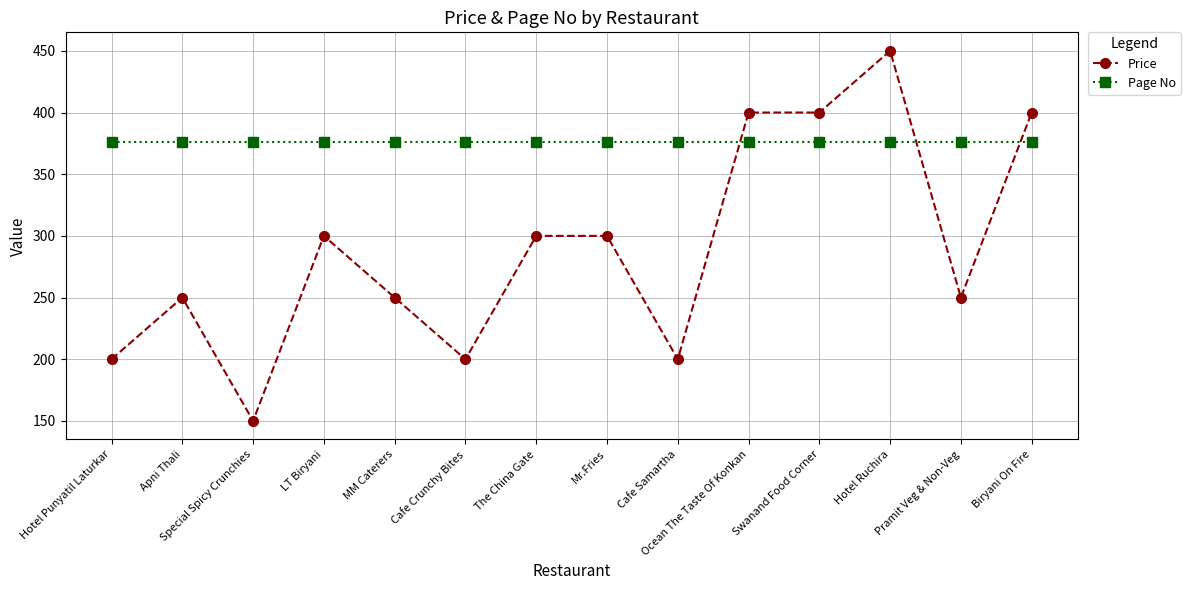

What is the spread (max minus min) of values at Hotel Punyatil Laturkar?

176